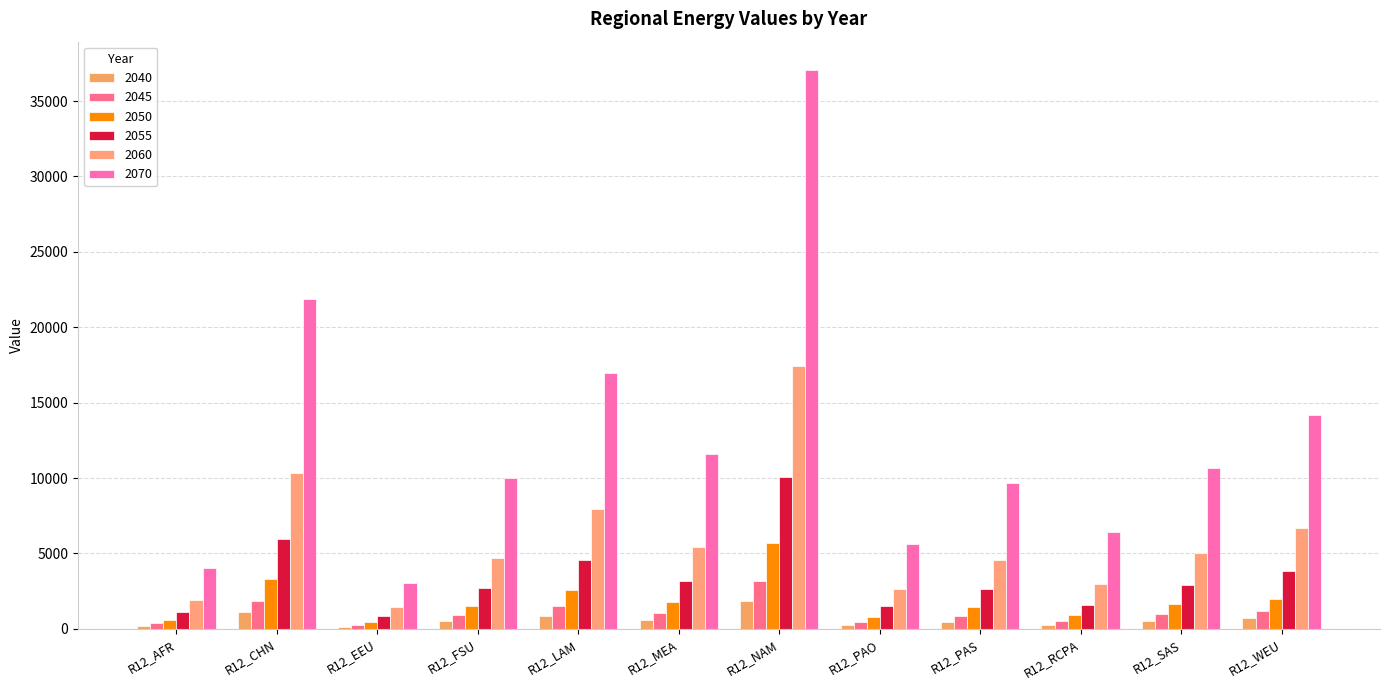

What is the lowest value of the 2045 series?

259.9